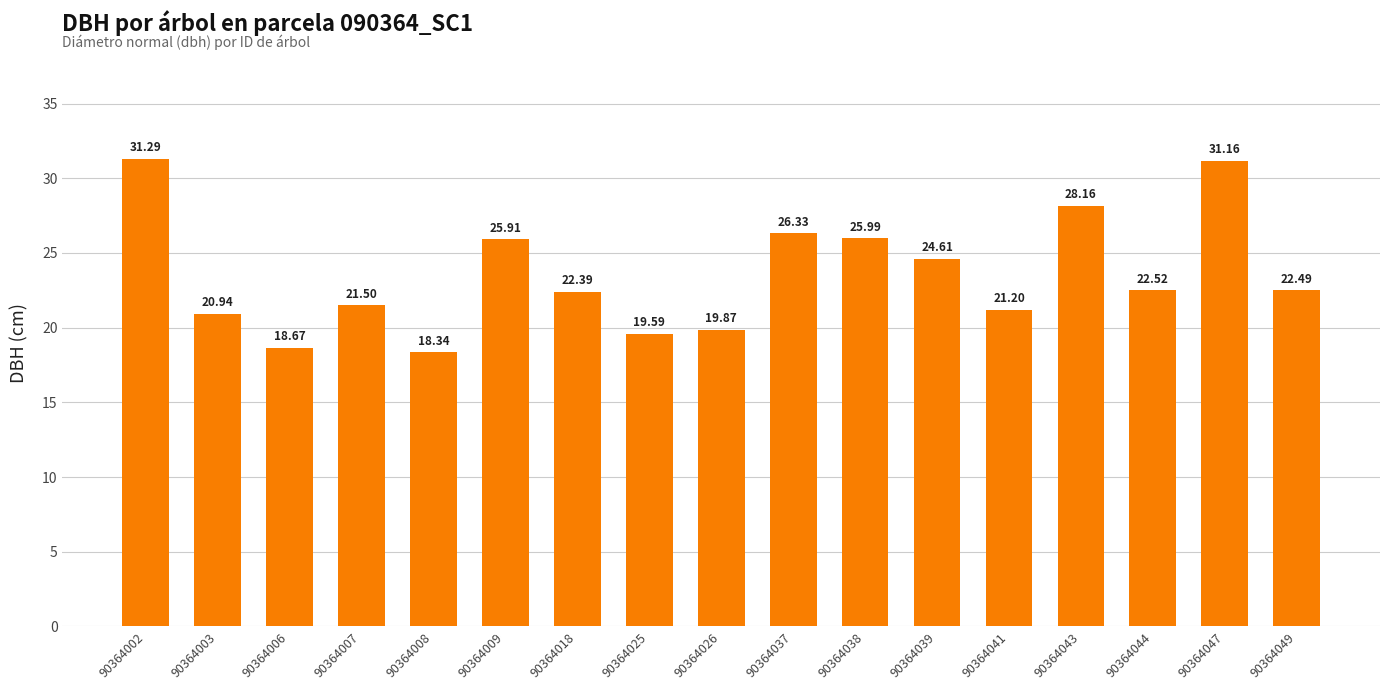

What is the average value?

23.6